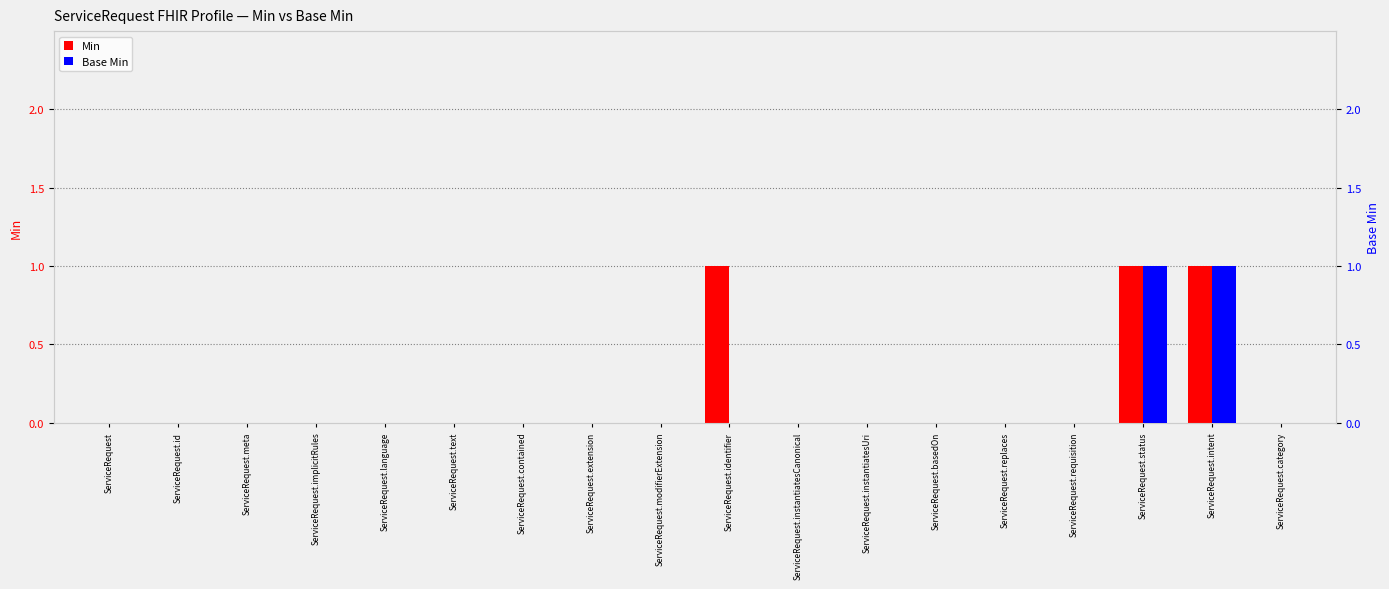

What is the difference between the maximum and minimum values in the Min series?

1